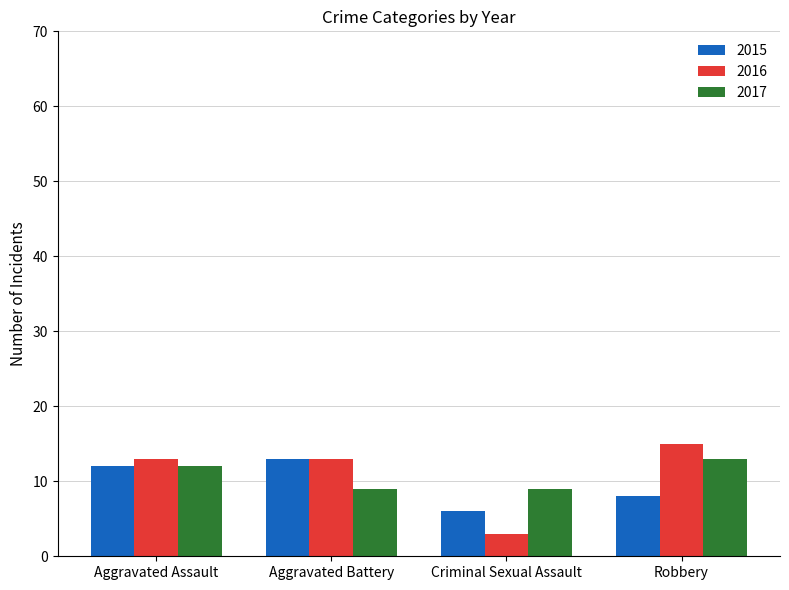

What is the label of the 4th bar from the left?

Robbery